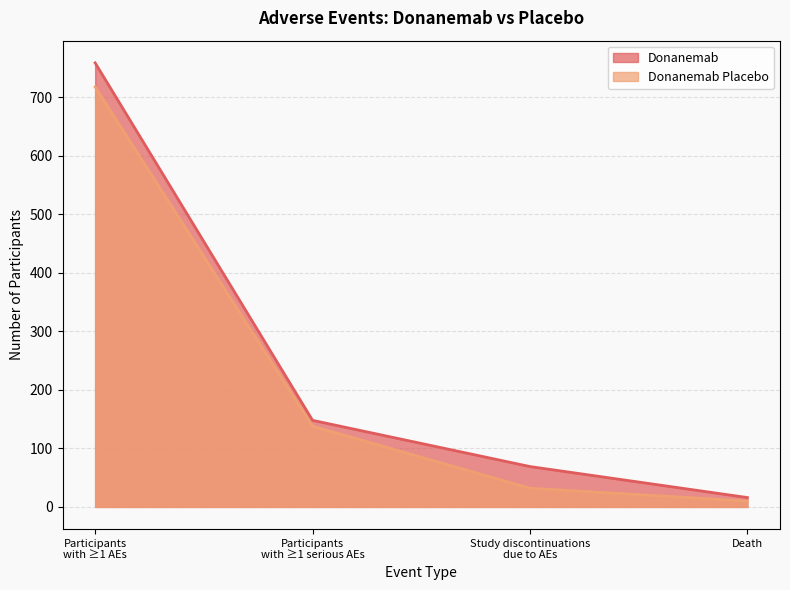

What is the difference between the maximum and minimum values in the Donanemab Placebo series?

708